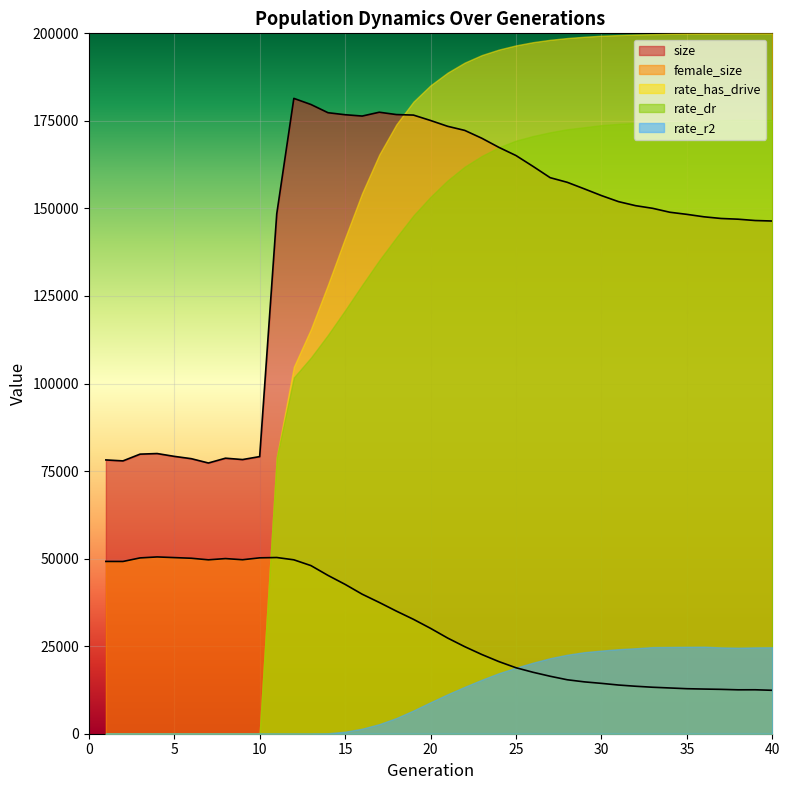

List the labels in order of rate_r2 value, largest first.

36, 35, 34, 33, 40, 39, 37, 38, 32, 31, 30, 29, 28, 27, 26, 25, 24, 23, 22, 21, 20, 19, 18, 17, 16, 15, 14, 1, 2, 3, 4, 5, 6, 7, 8, 9, 10, 11, 12, 13